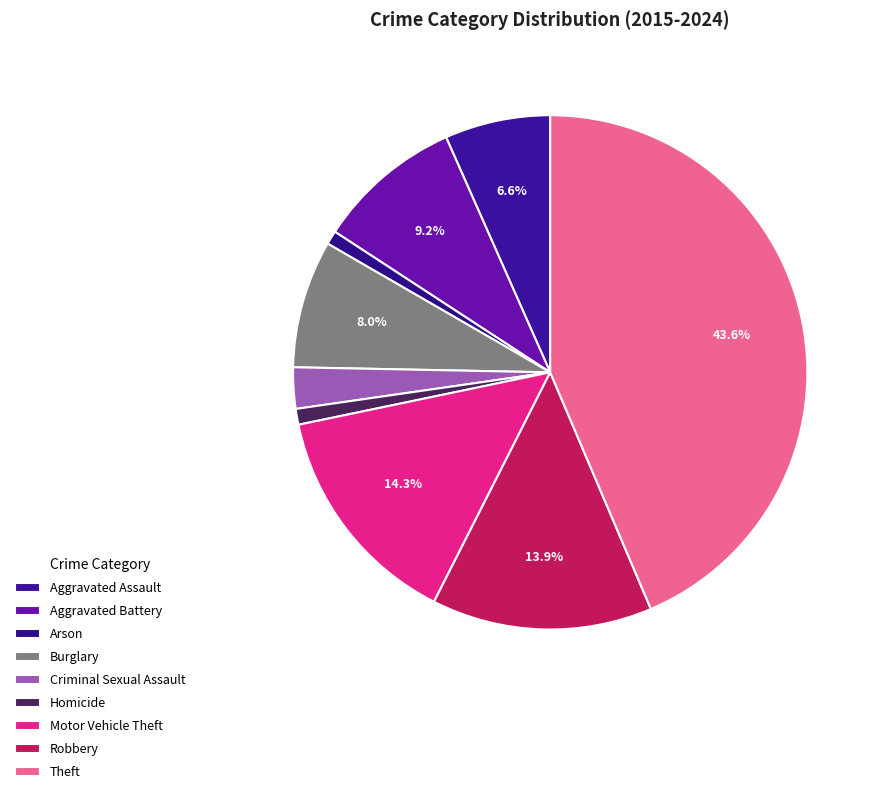

What percentage is the Theft slice, to the nearest percent?

44%